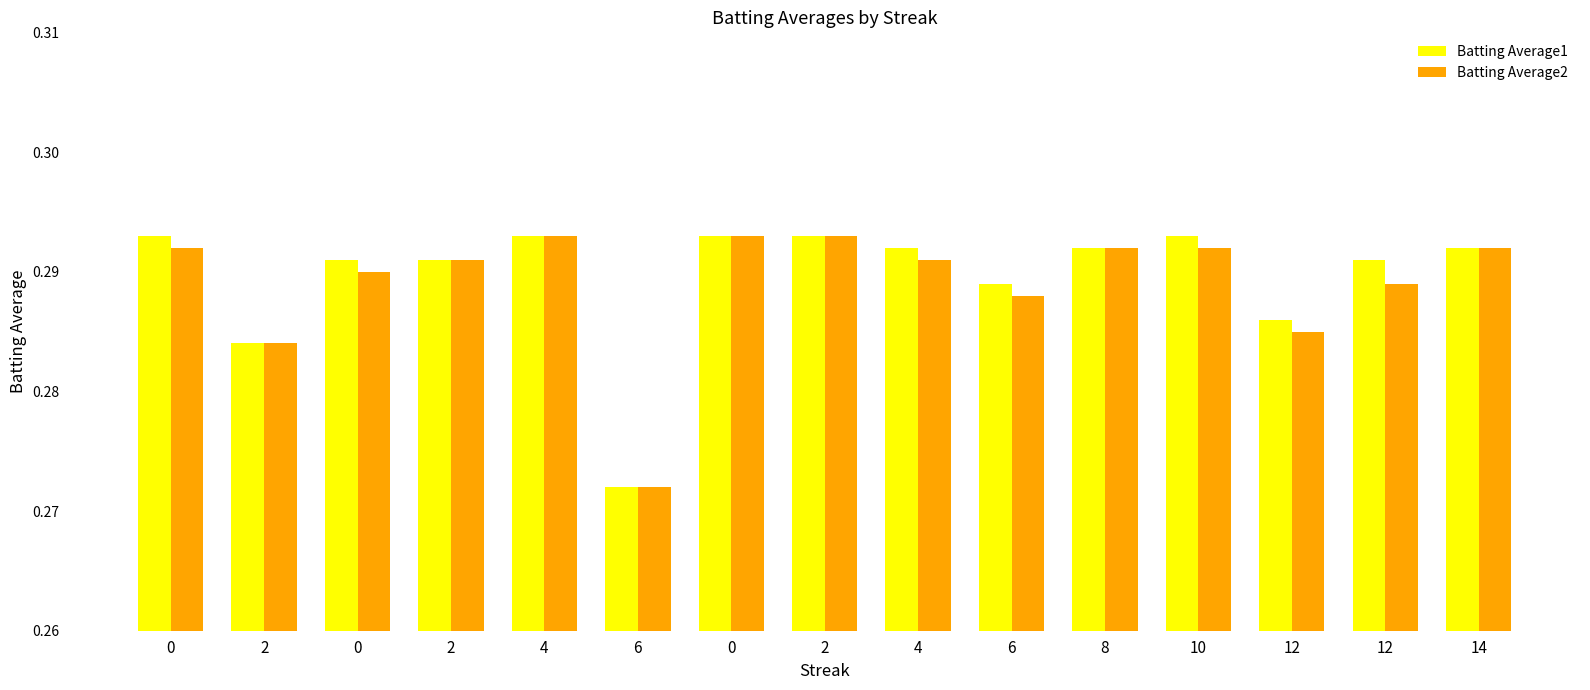

The Batting Average1 series shows 0.1 at 4. True or false?

False